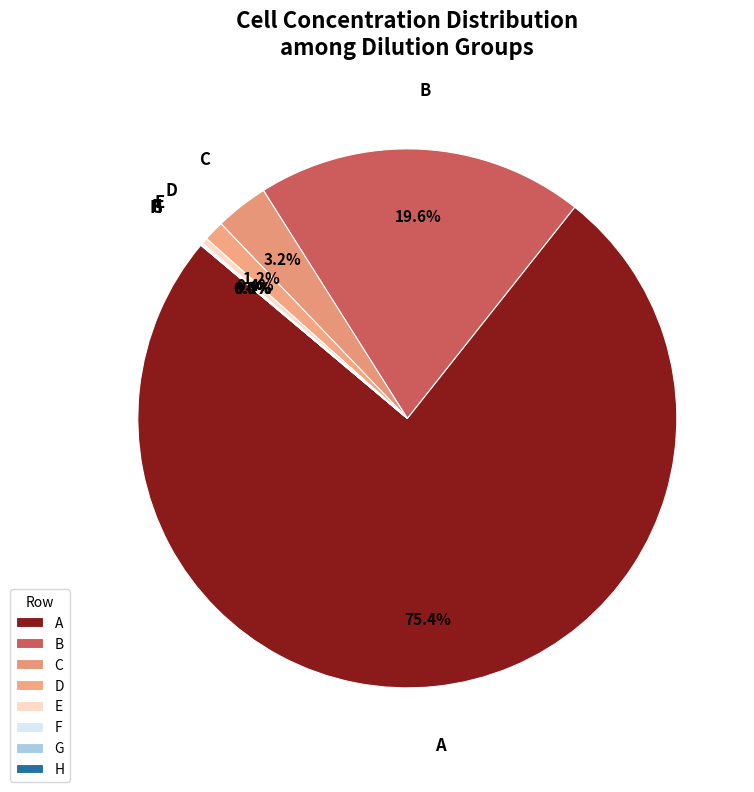

What is the largest slice in the pie chart?

A